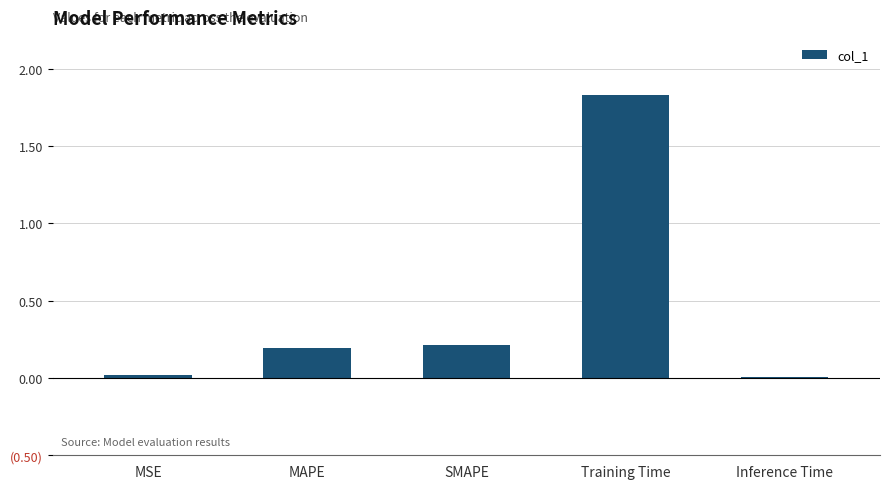

Between MAPE and SMAPE, which is larger?

SMAPE